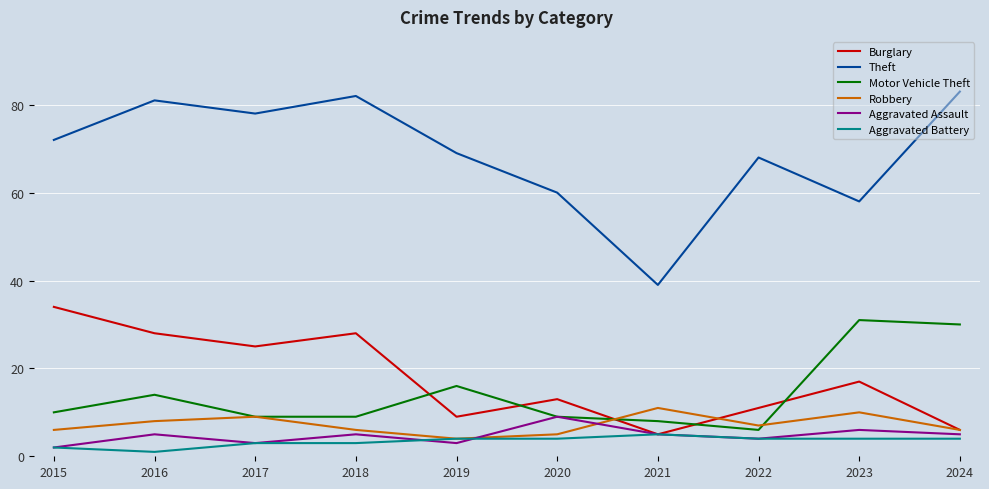

True or false: Theft and Motor Vehicle Theft cross at least once.

False